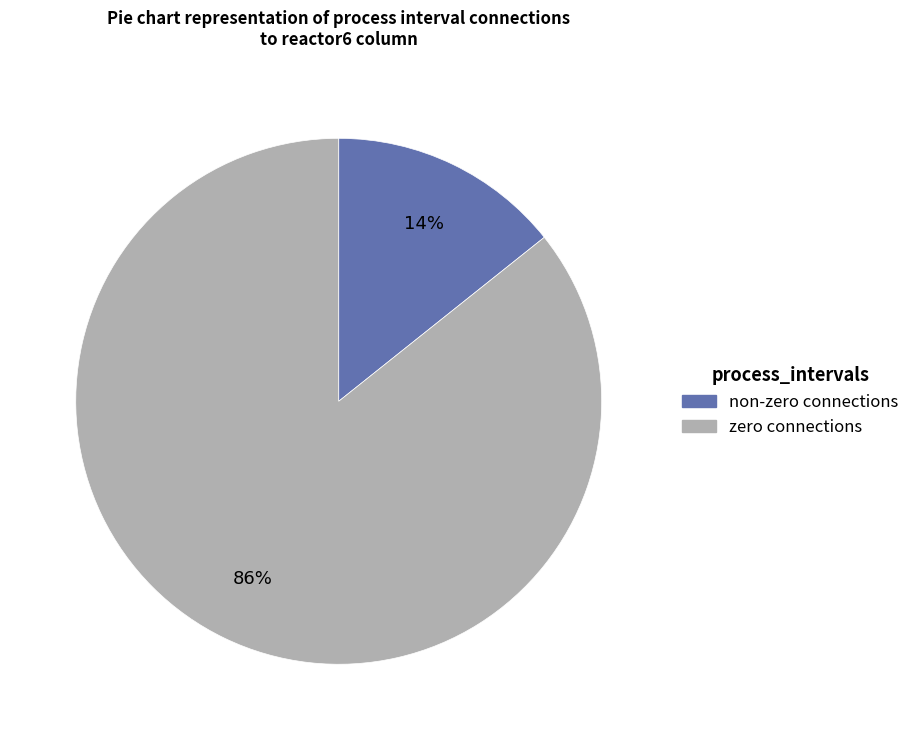

Is there a majority slice in this chart?

Yes